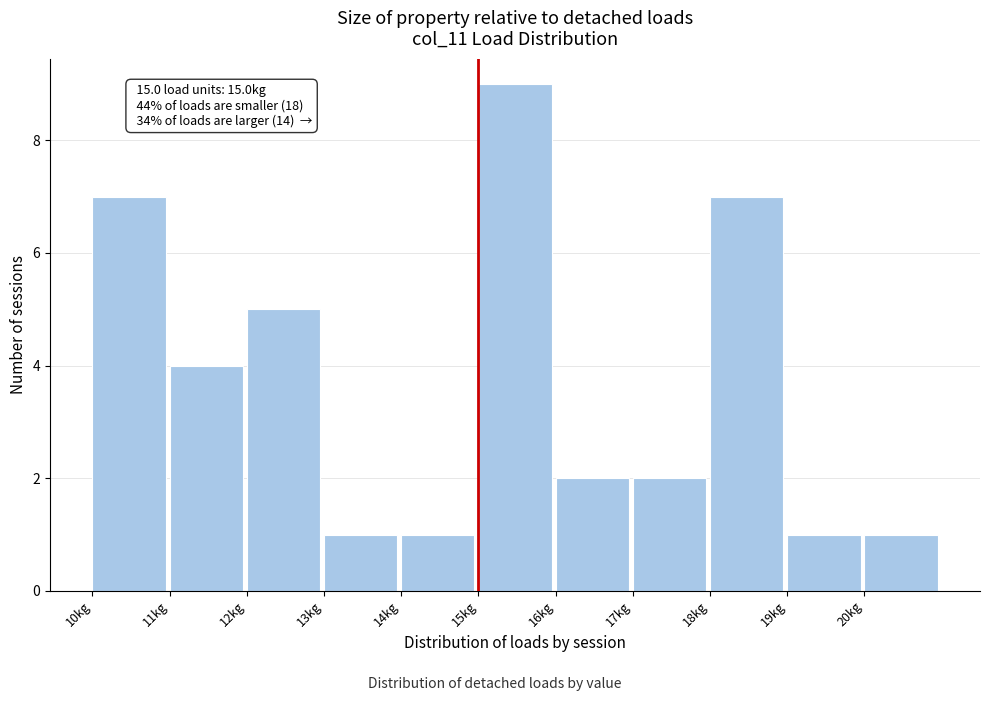

Over which range of the x-axis is the bar tallest?

15 to 16